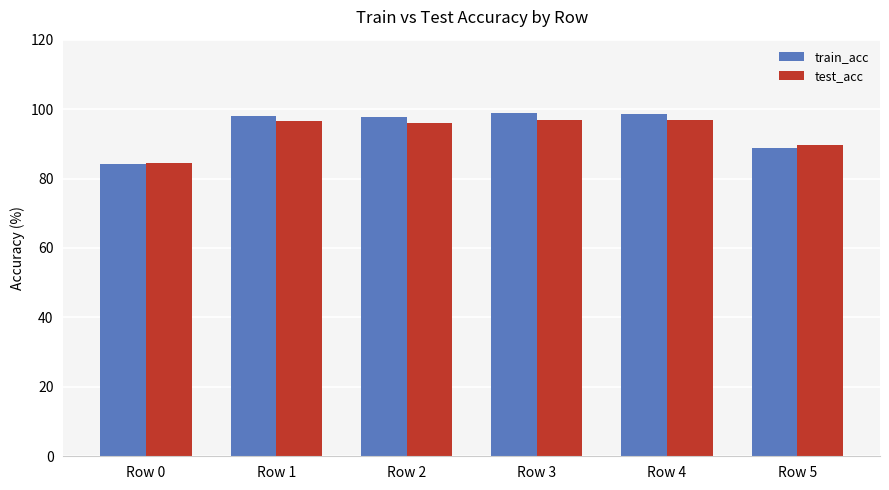

What is the value of the test_acc bar at the 5th from the left?

96.8